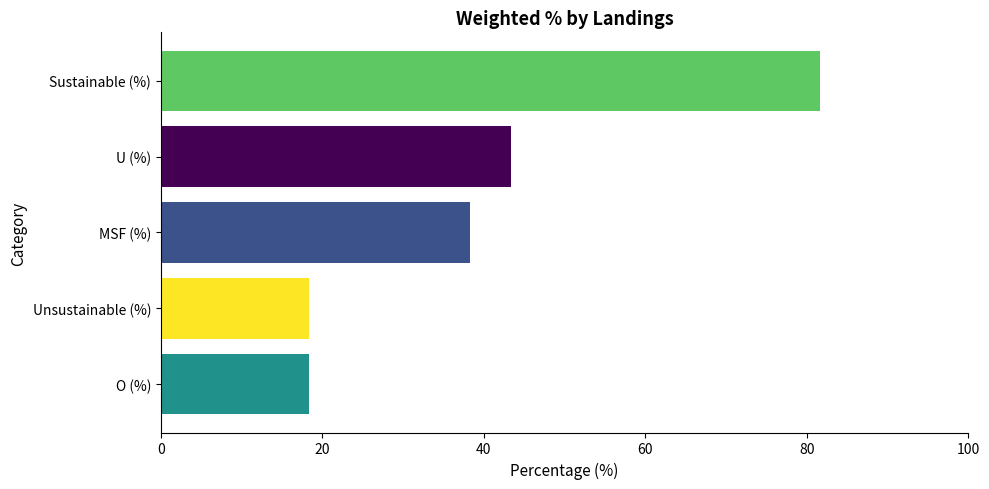

True or false: the data shows 57.5 at U (%).

False